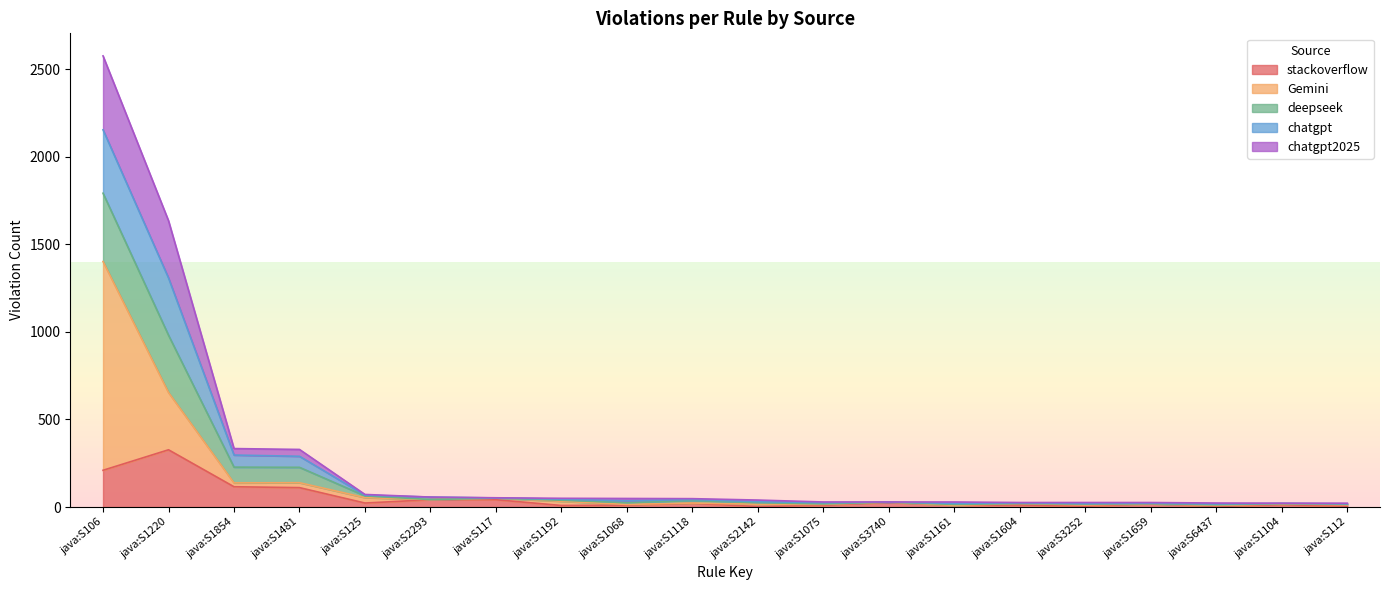

What is the highest value of the stackoverflow series?

327